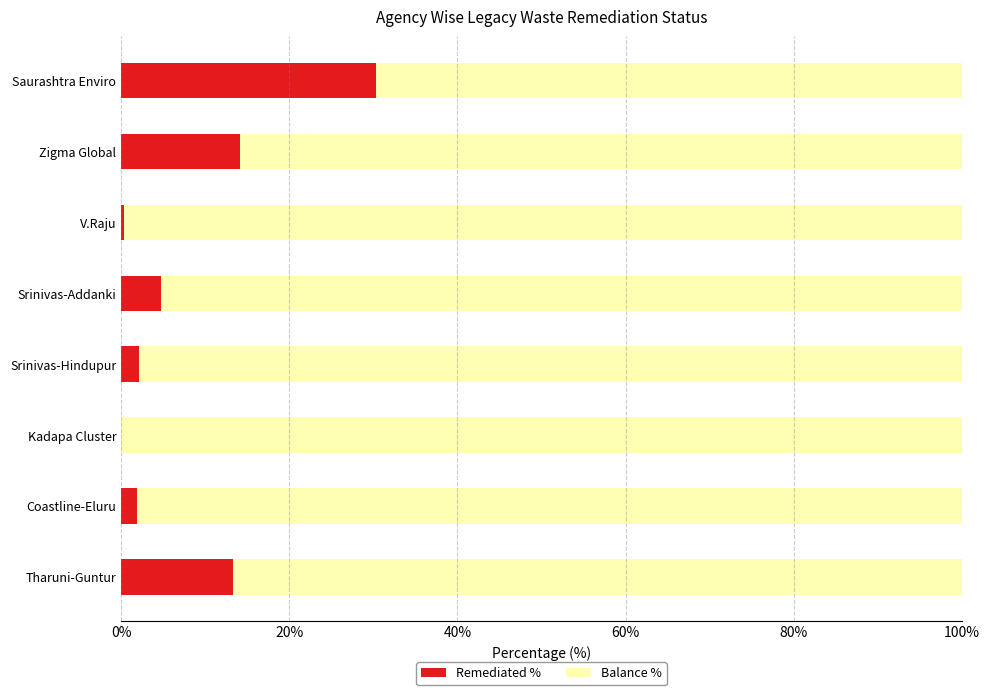

What is the sum of all Remediated % values?

66.6